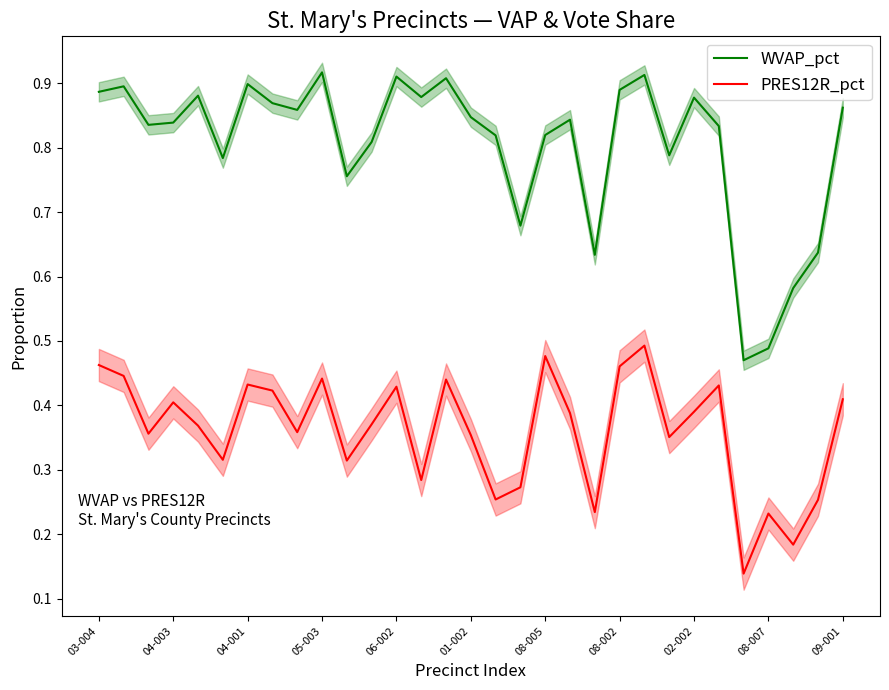

True or false: PRES12R_pct and WVAP_pct cross at least once.

False